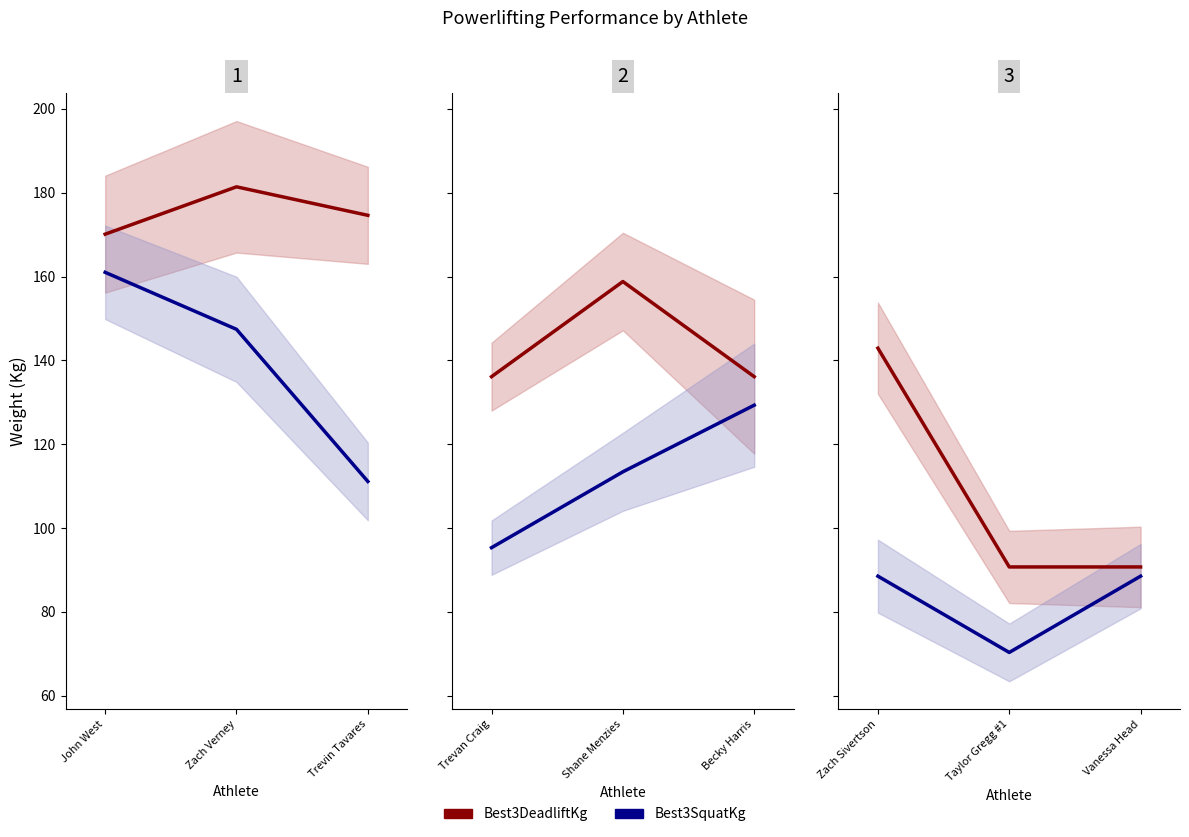

Is it true that Best3SquatKg equals 14.2 at Taylor Gregg #1?

False